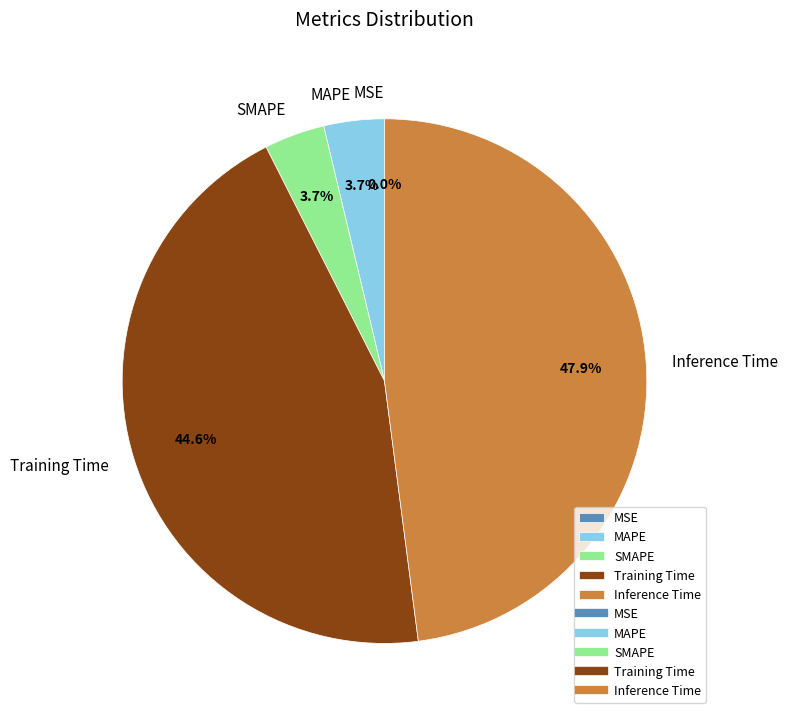

How many slices are in this pie chart?

5